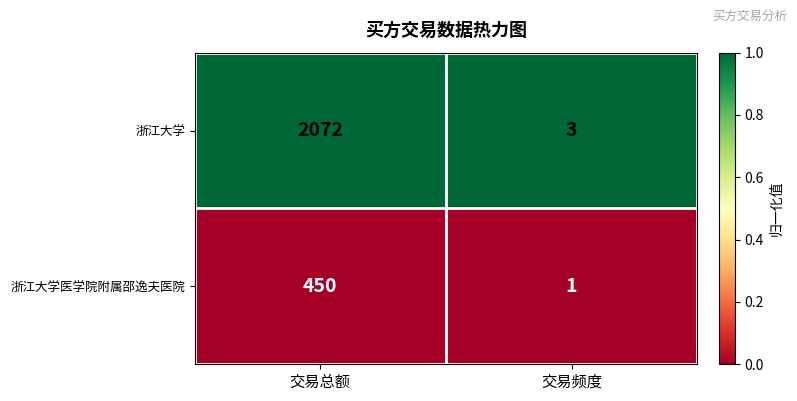

What value does the 浙江大学医学院附属邵逸夫医院 series have at 交易总额, to the nearest 50?

450